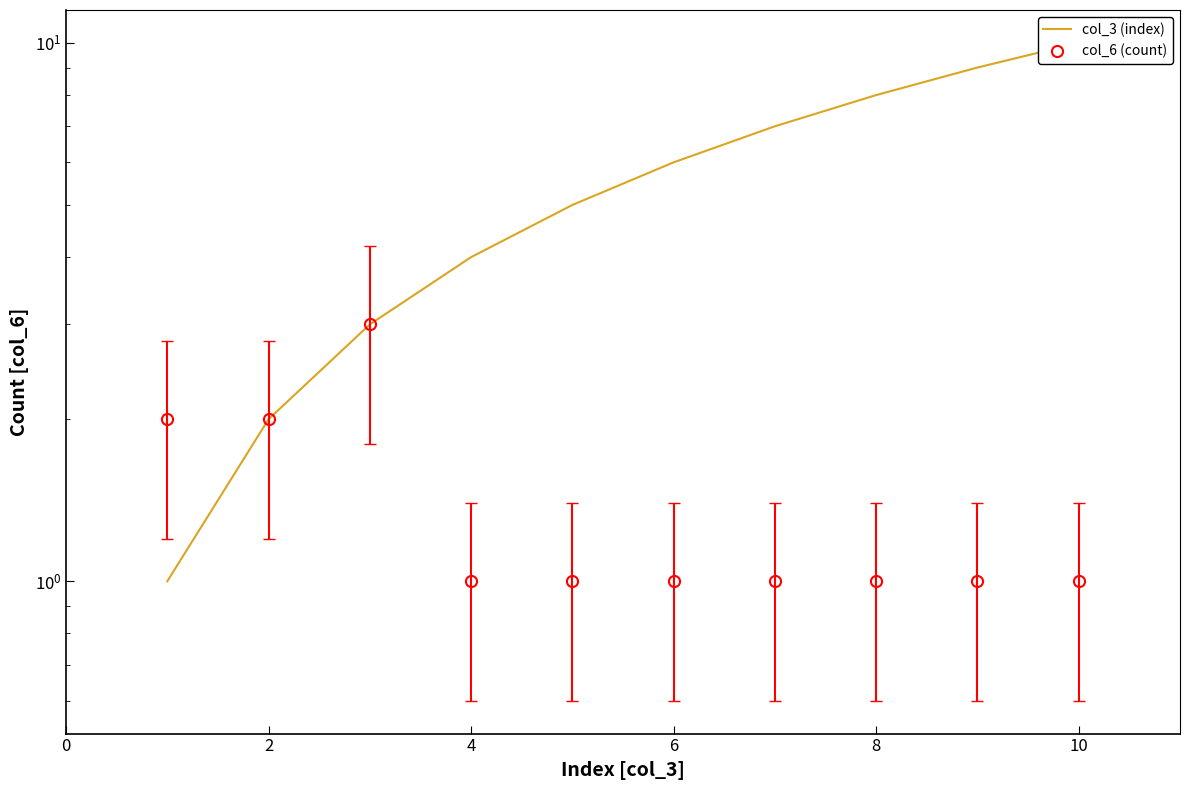

True or false: col_6 (count) and col_3 (index) intersect in this chart.

False